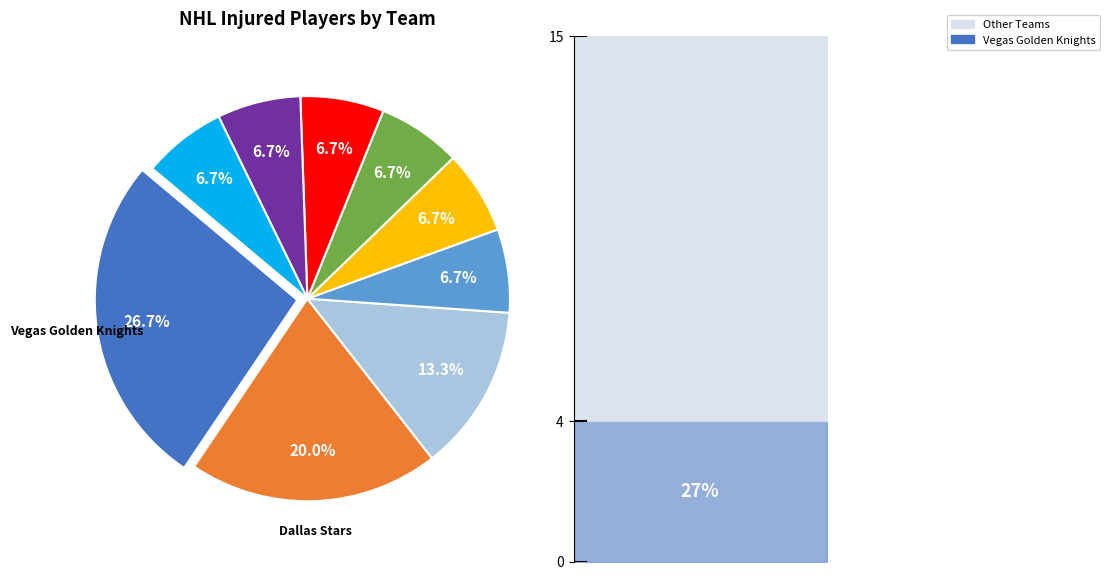

Between Arizona Coyotes and Detroit Red Wings, which is larger?

Arizona Coyotes